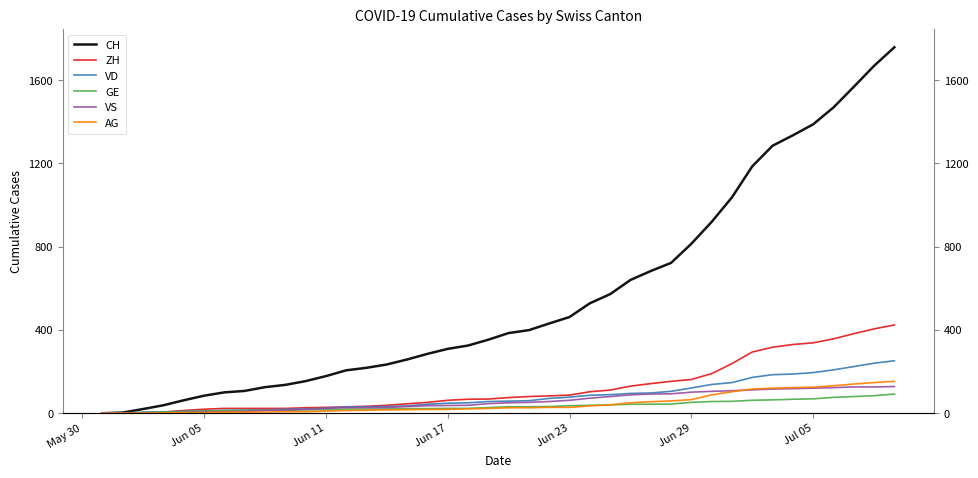

How many lines are shown in the chart?

6